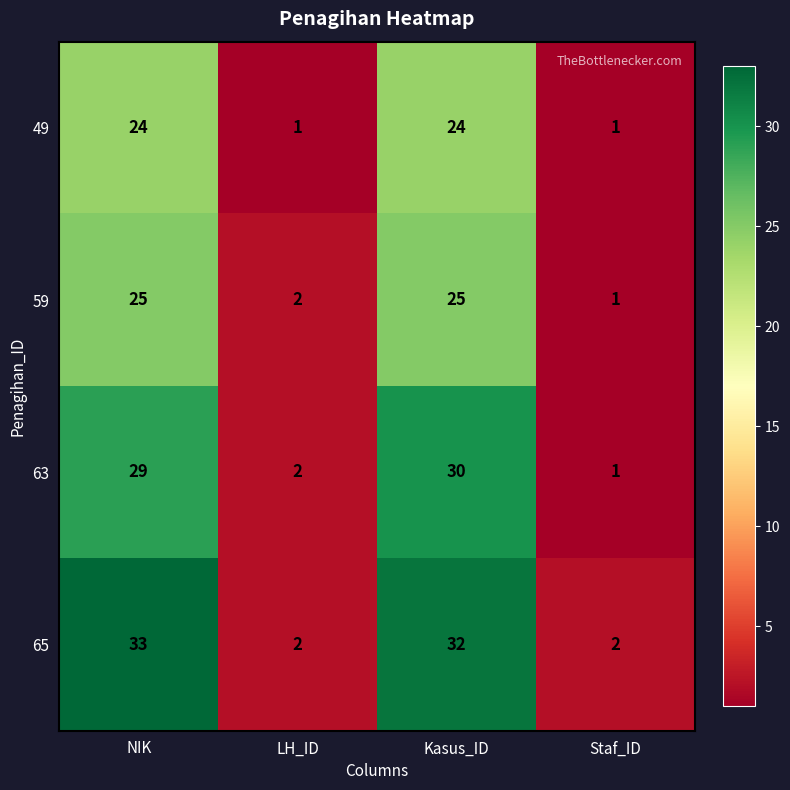

What is the maximum value shown in the chart?

33